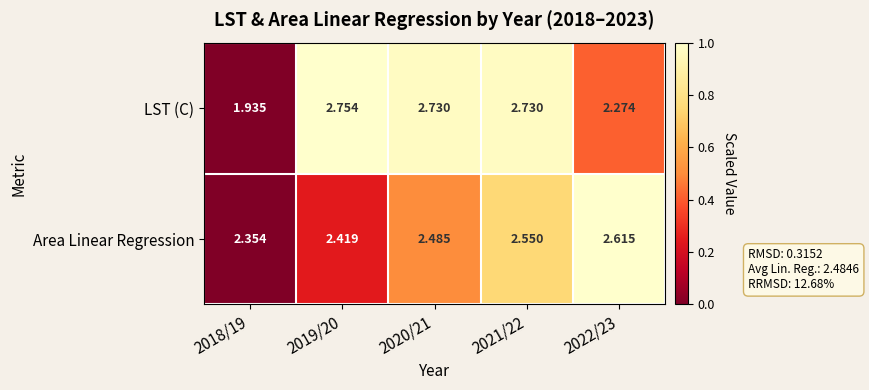

Which series has the largest range (max minus min)?

LST (C)